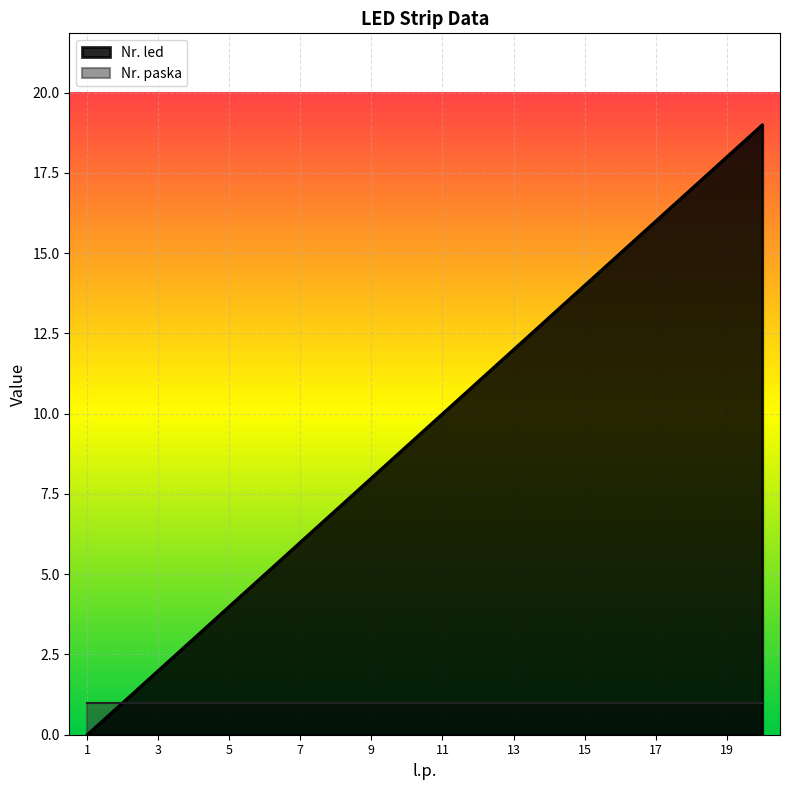

What is the value of the 11th point from the left?

10